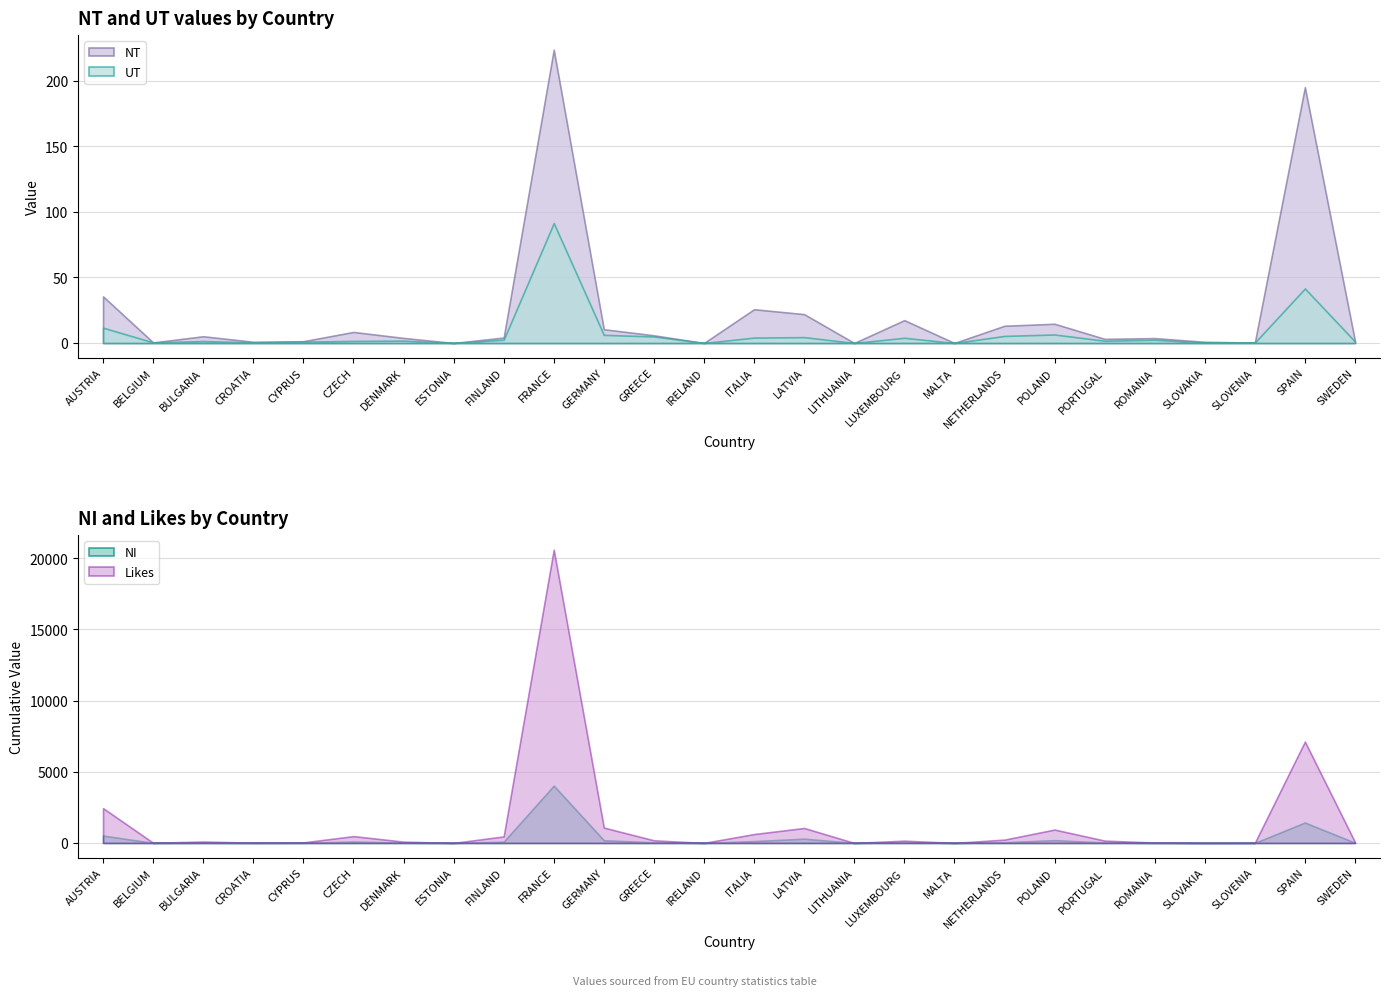

The UT series shows 0.7 at PORTUGAL. True or false?

False